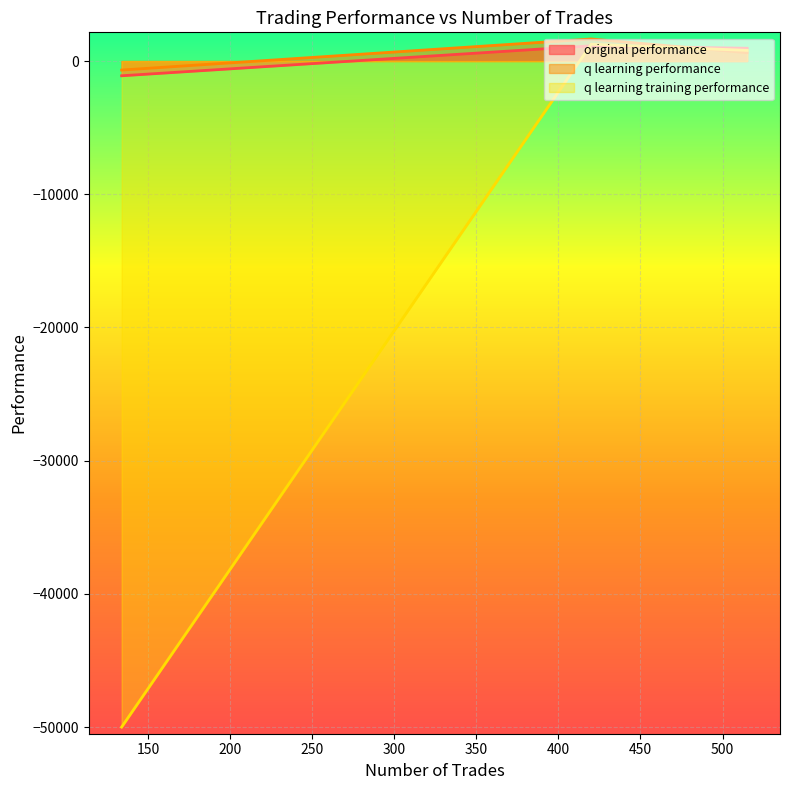

What is the total value across all series at 134?

-51777.3